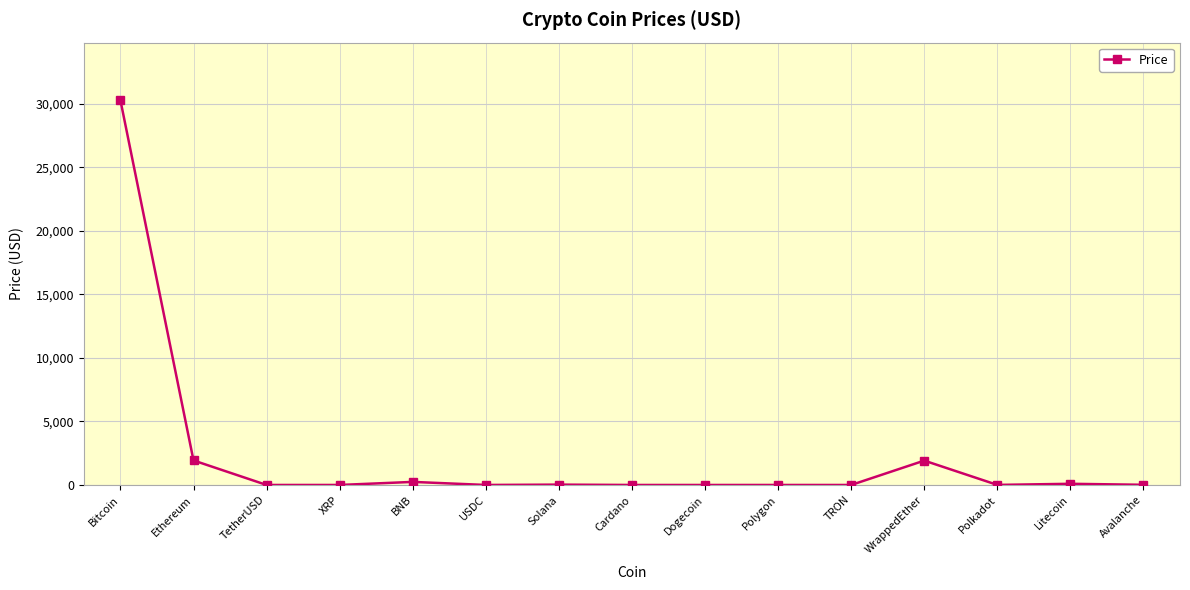

True or false: the data has more than 0 interior local peaks.

True